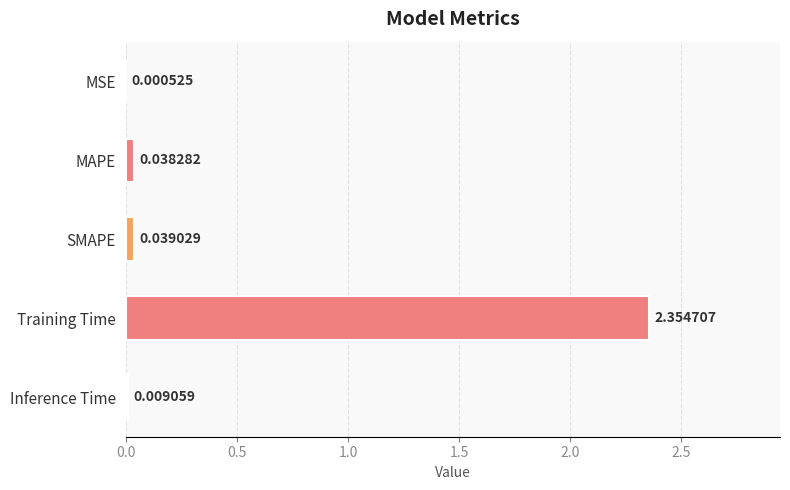

At which category does the chart reach its peak across all series?

Training Time